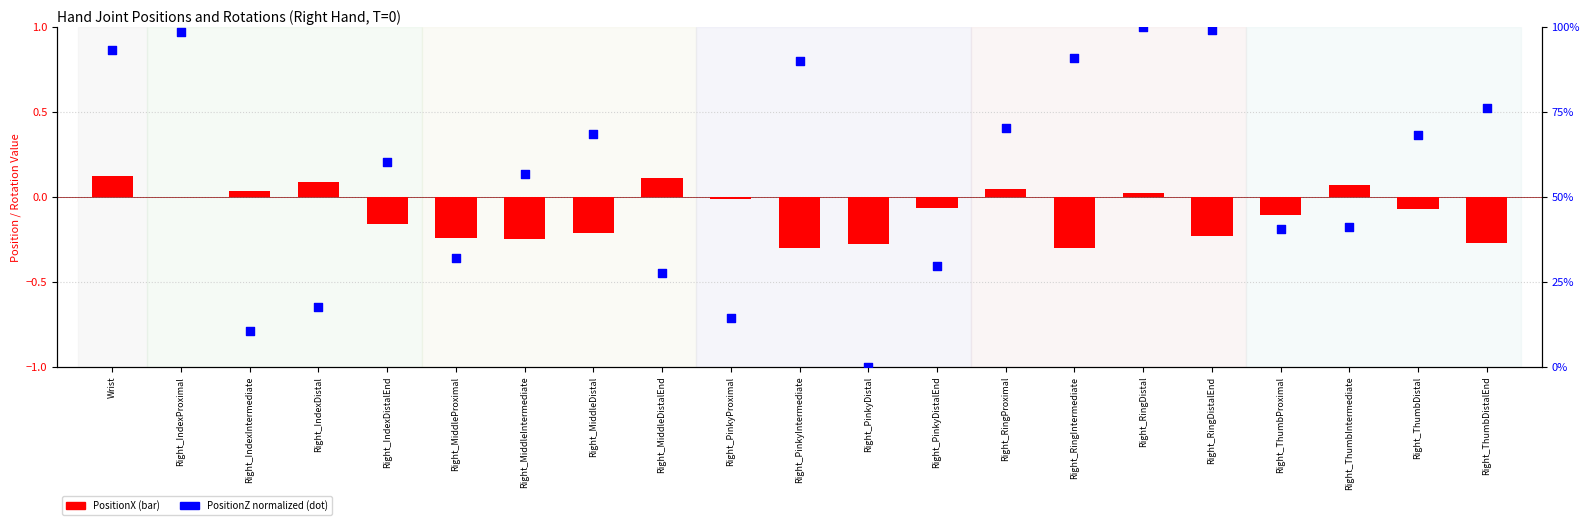

Which series contains the lowest Y value?

PositionX (bar)